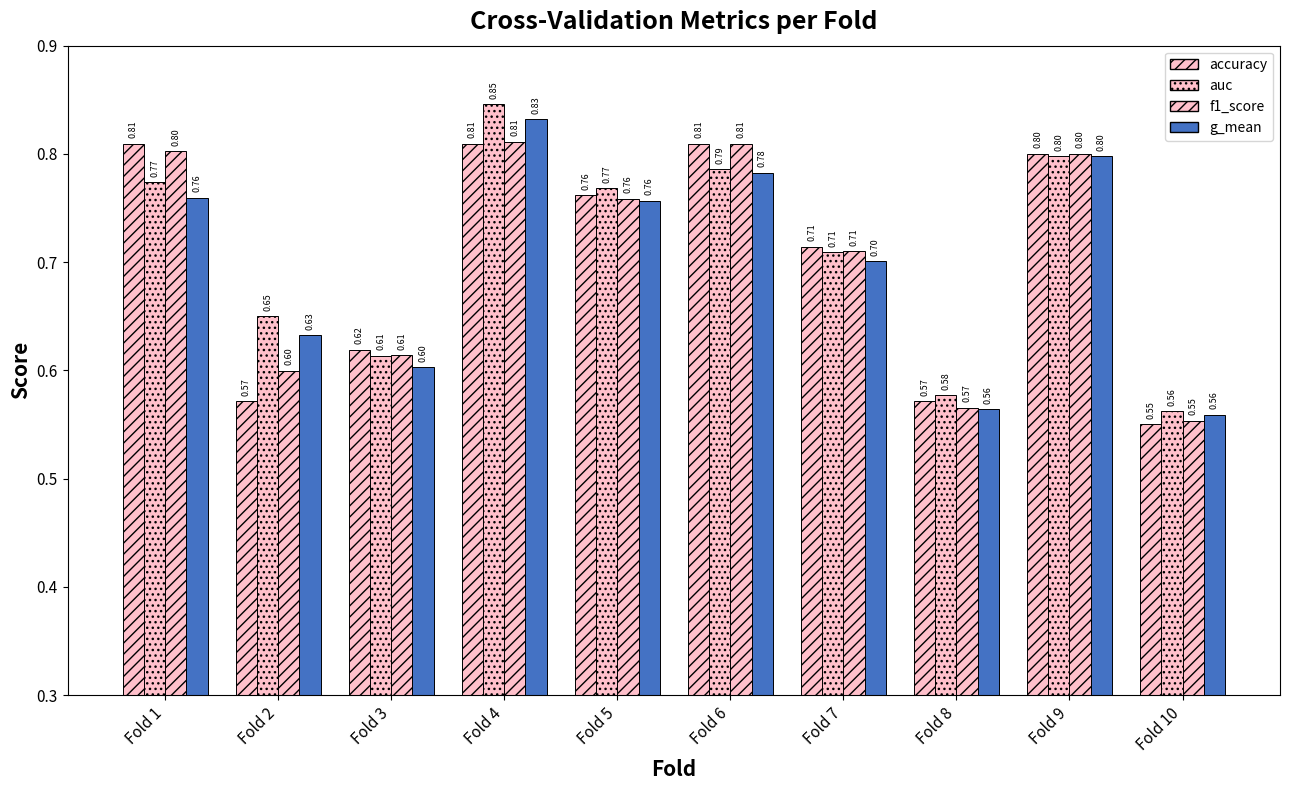

How many distinct data groups are displayed?

4